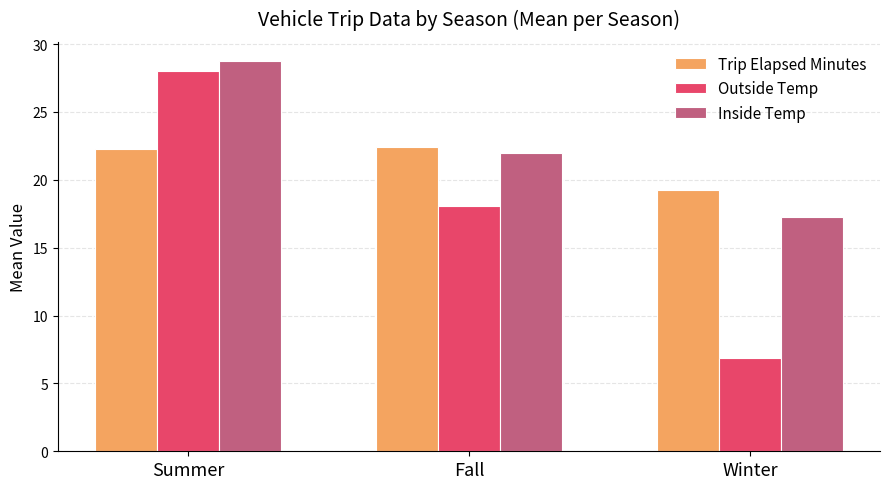

Rank the series at Winter from highest to lowest value.

Trip Elapsed Minutes, Inside Temp, Outside Temp